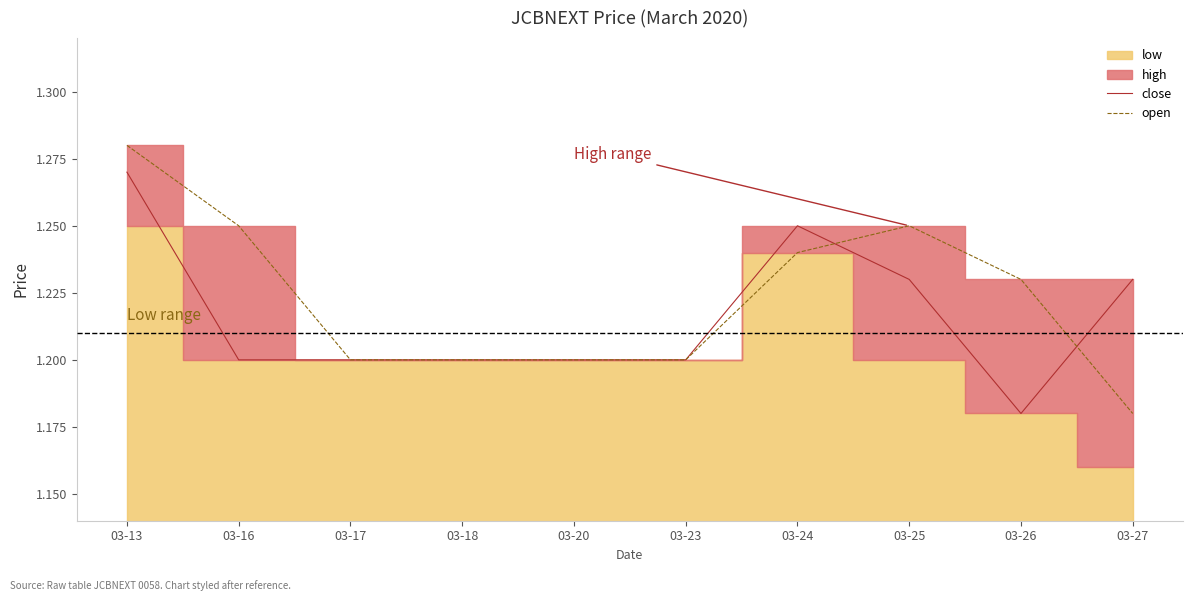

At which label does open reach its peak?

03-13